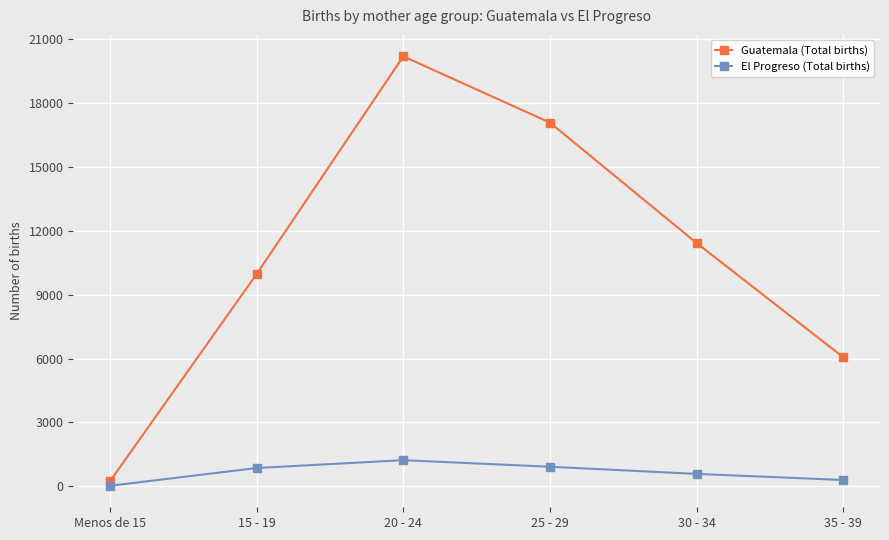

True or false: El Progreso (Total births) and Guatemala (Total births) cross at least once.

False